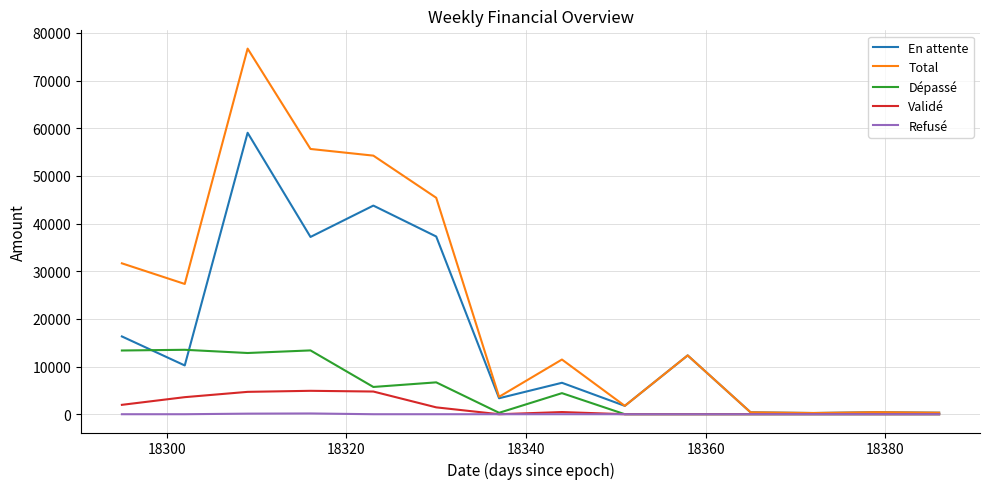

What is the maximum value for Dépassé?

13520.3